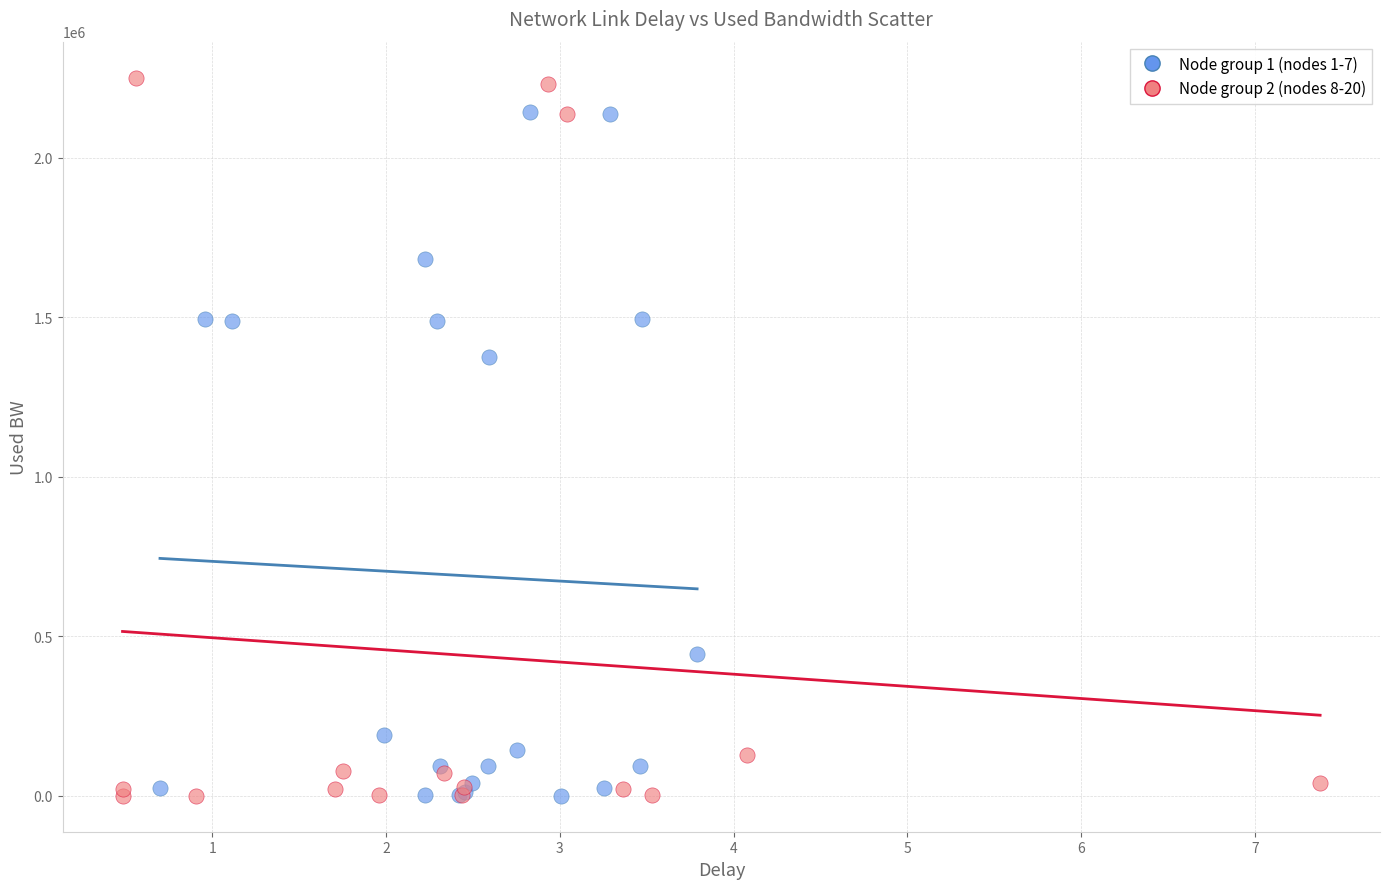

Which series contains the highest Y value?

Node group 2 (nodes 8-20)